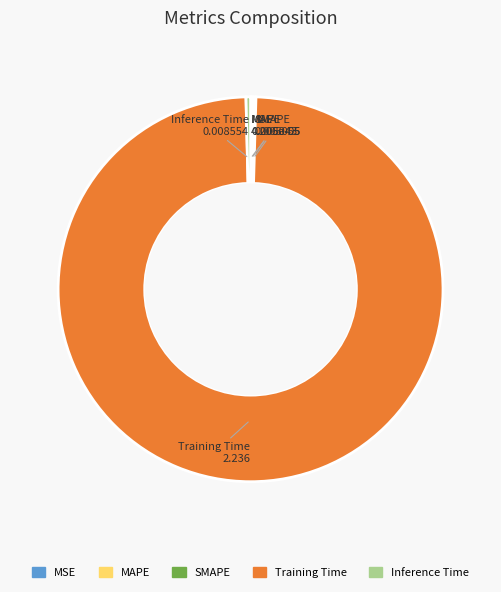

What is the largest slice in the pie chart?

Training Time